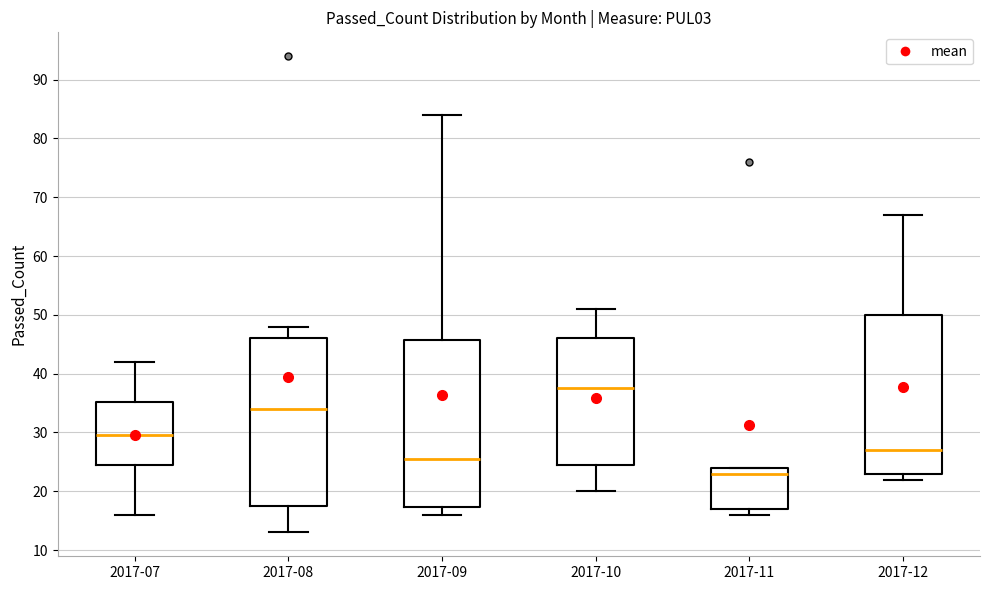

Where does the median line of the box for 2017-12 sit on the y-axis? The values are not printed on the chart, so give them approximately, as read against the axis.

27